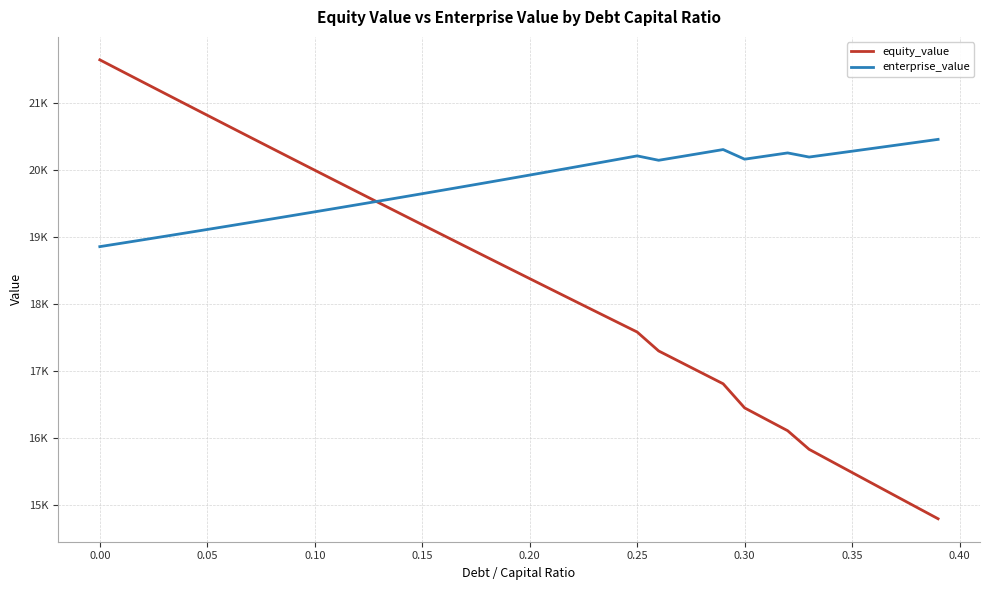

Does the chart display data point markers on the line(s)?

No